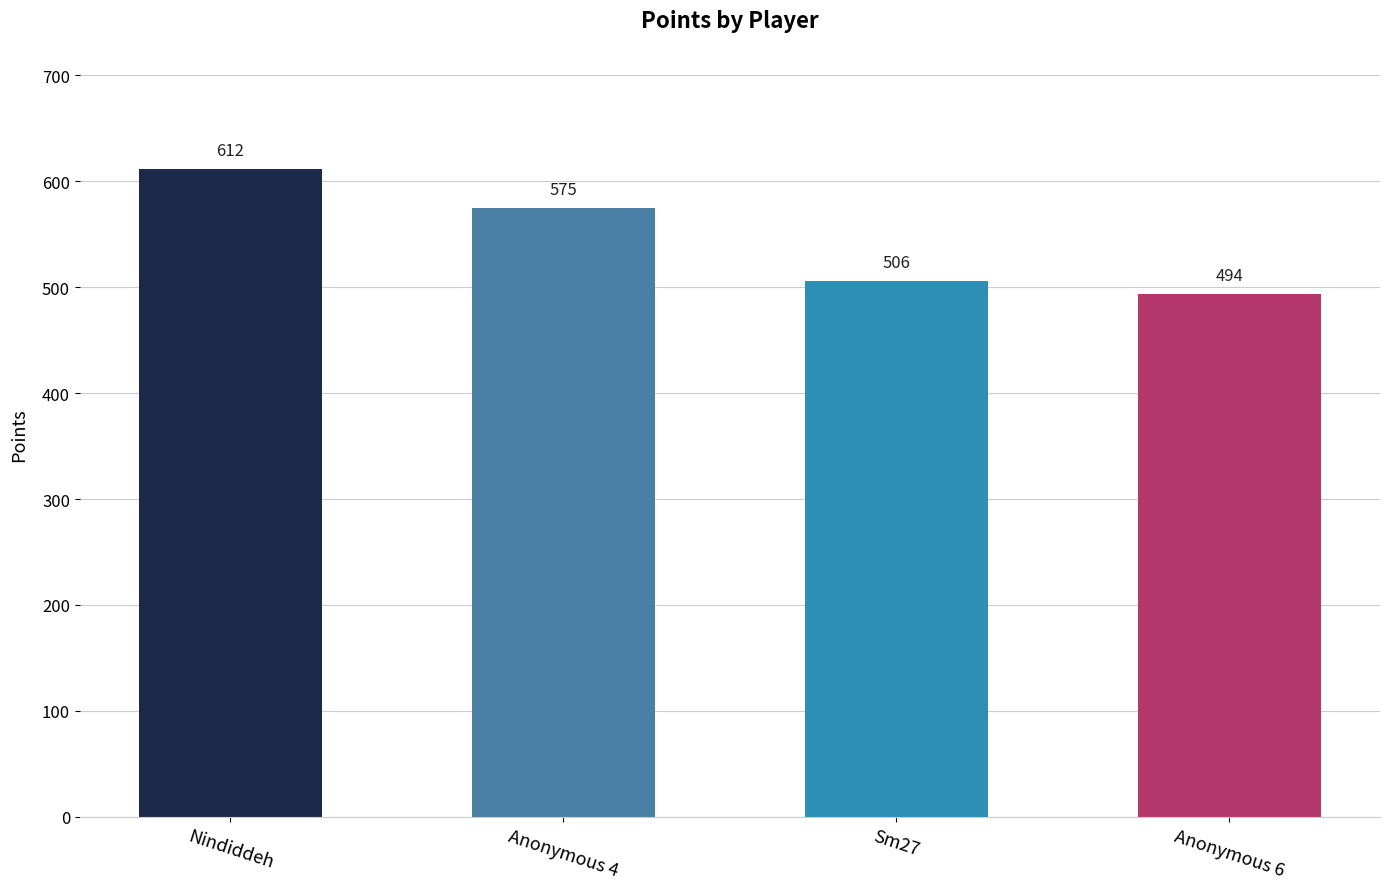

What is the label of the 3rd bar from the right?

Anonymous 4